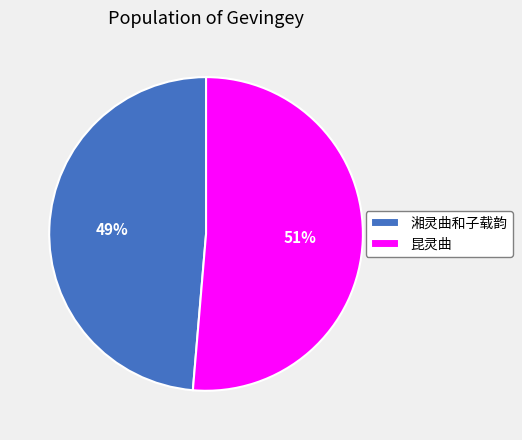

Does 湘灵曲和子载韵 represent more than half of the total?

No